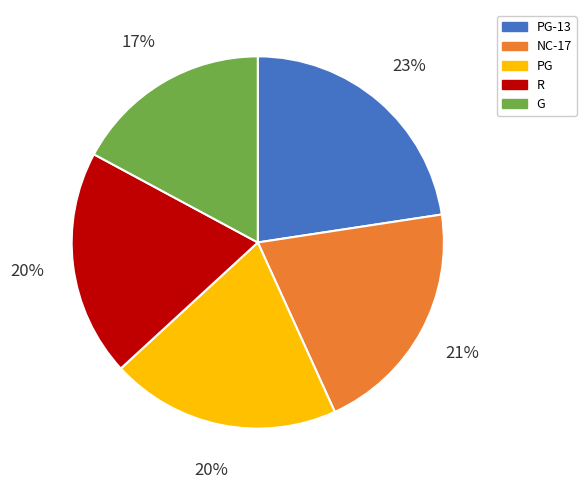

Which has a higher value, G or PG-13?

PG-13